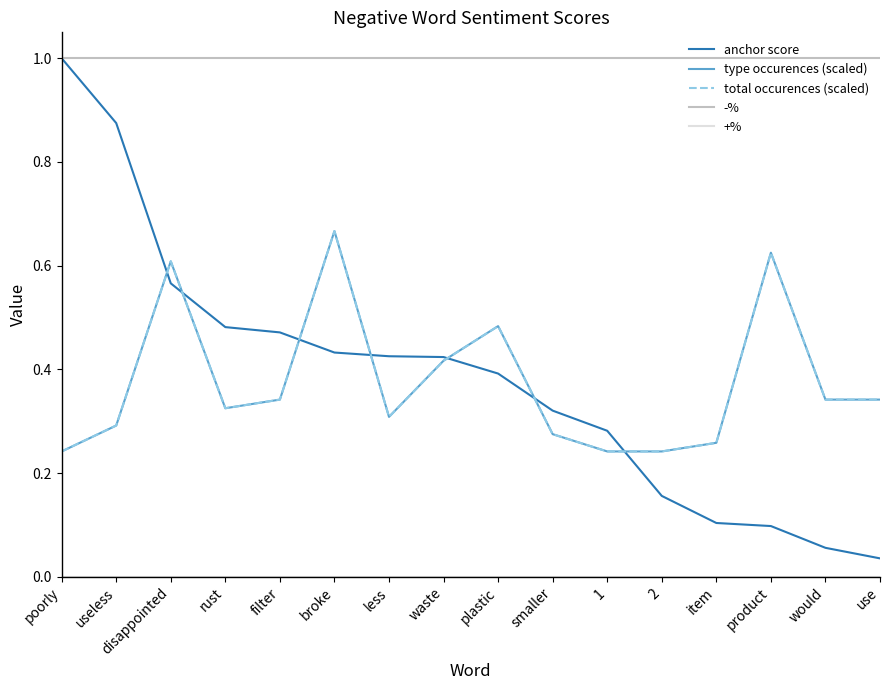

Is this an area chart (filled region under the line)?

No